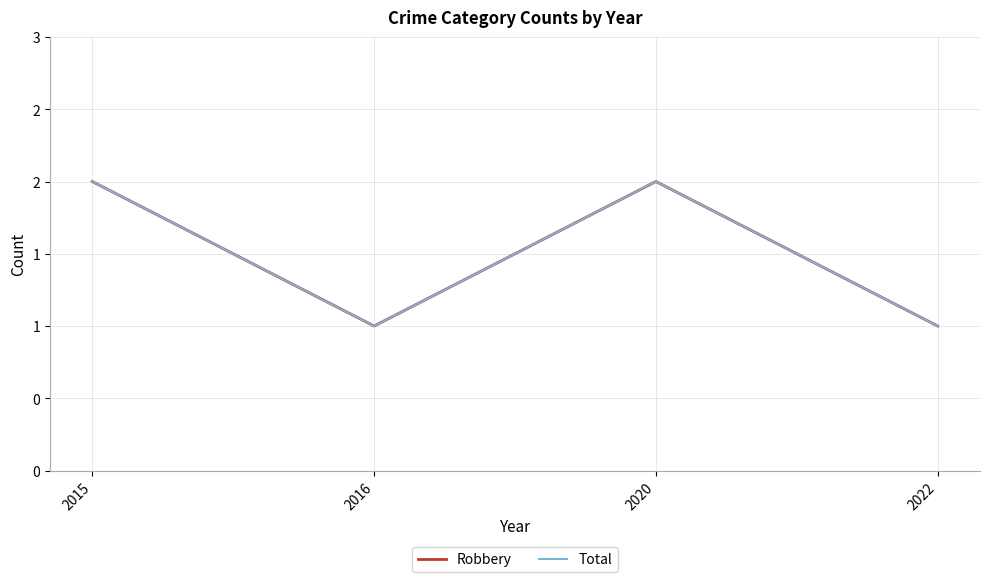

Does the chart display data point markers on the line(s)?

No